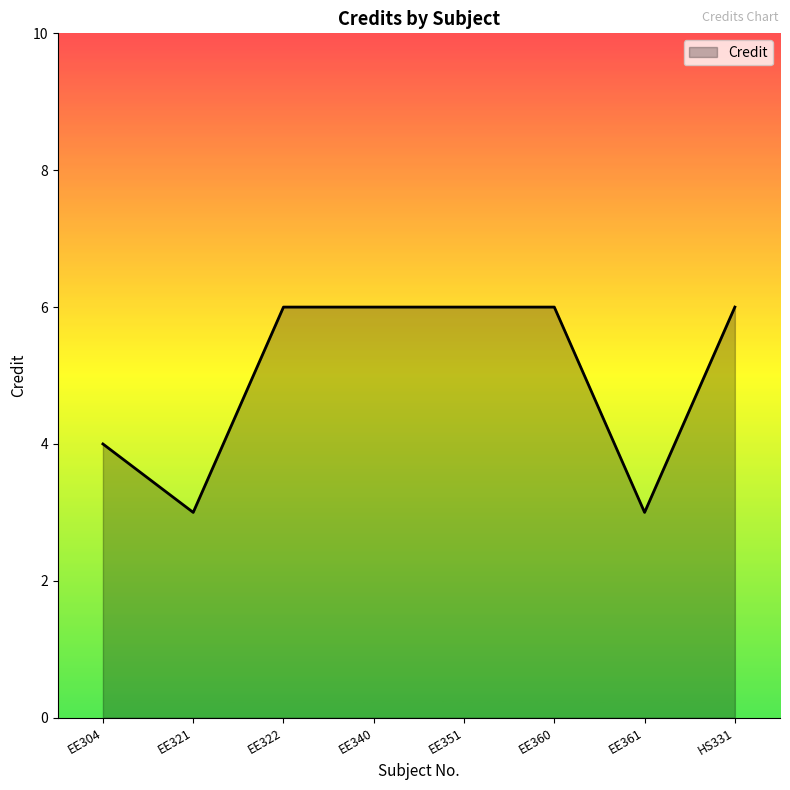

What is the change in value from EE321 to EE322?

+3